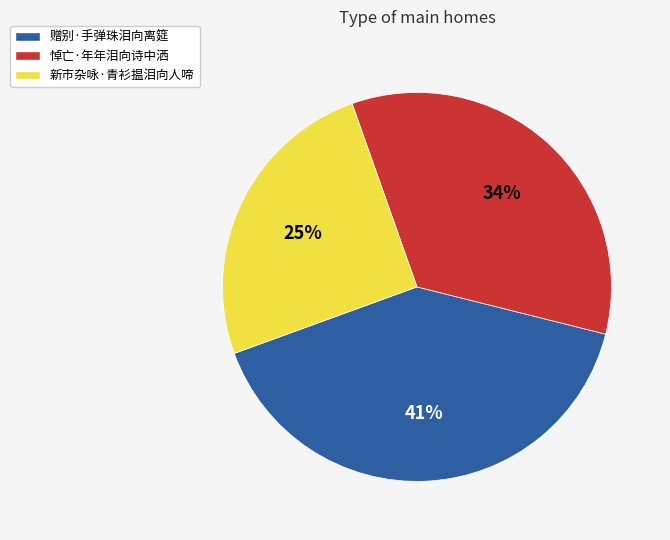

How many segments does this pie chart have?

3